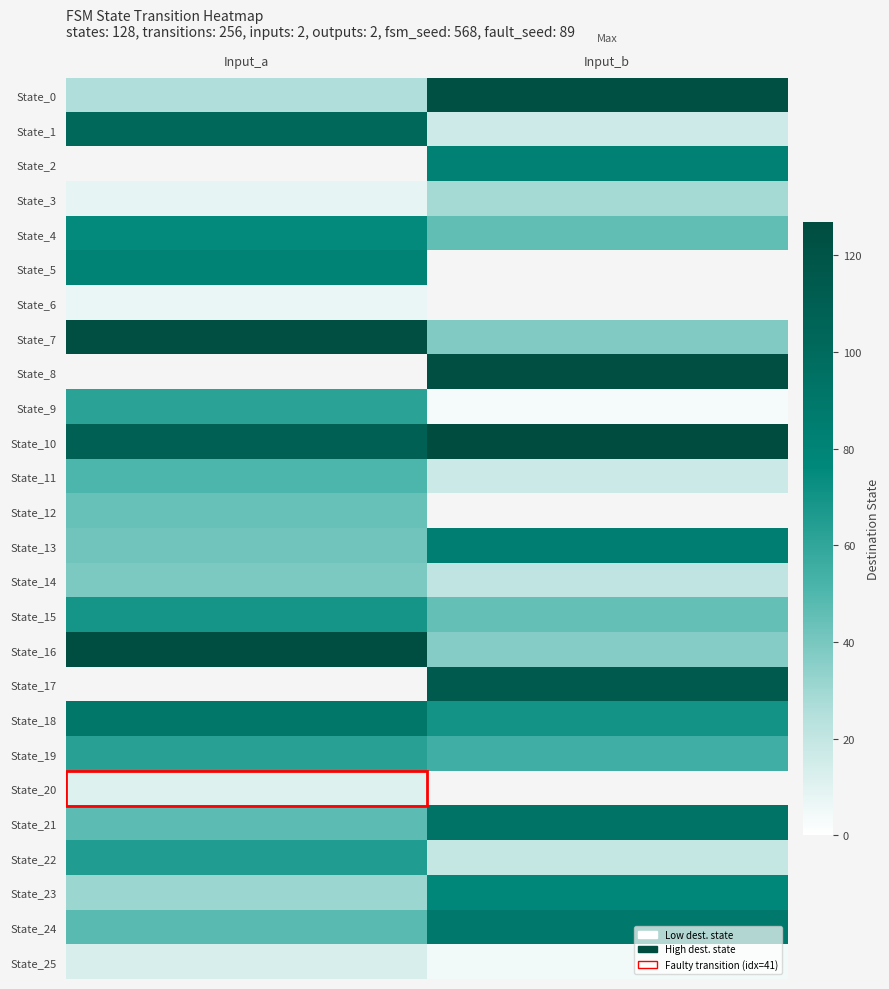

List the series in order of their peak value, lowest first.

State_1, State_2, State_6, State_20, State_25, State_3, State_14, State_12, State_11, State_9, State_19, State_22, State_15, State_4, State_5, State_13, State_0, State_7, State_8, State_23, State_24, State_18, State_21, State_16, State_10, State_17